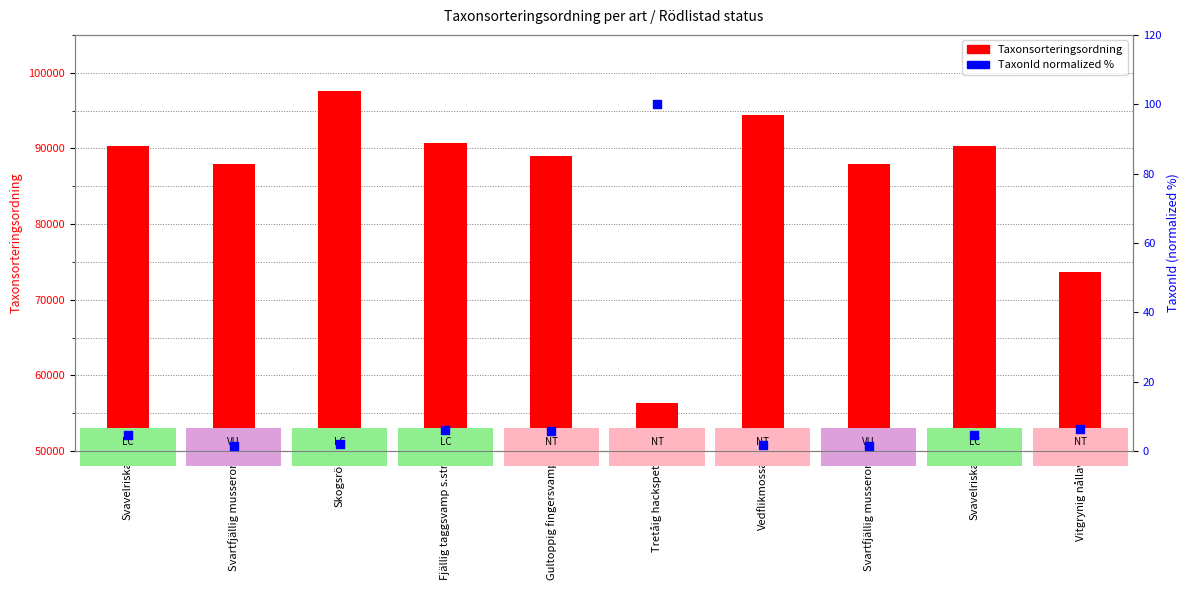

At which category is the sum across all series the highest?

Skogsrör